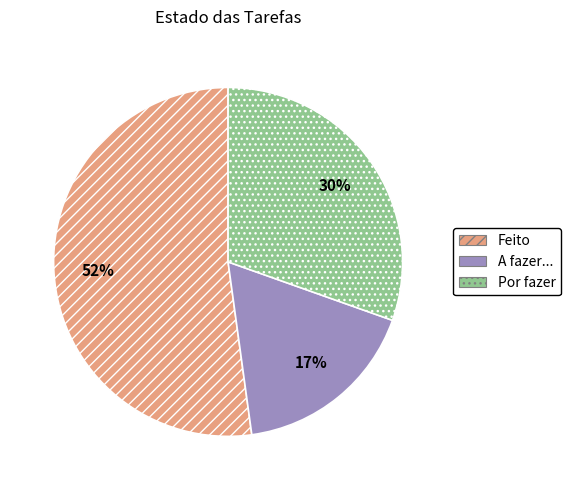

How many slices are in this pie chart?

3